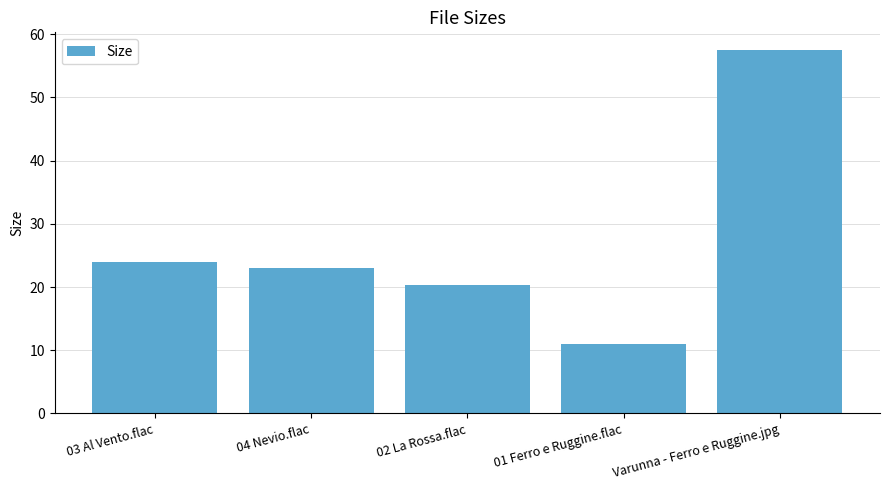

What is the greatest value displayed?

57.4